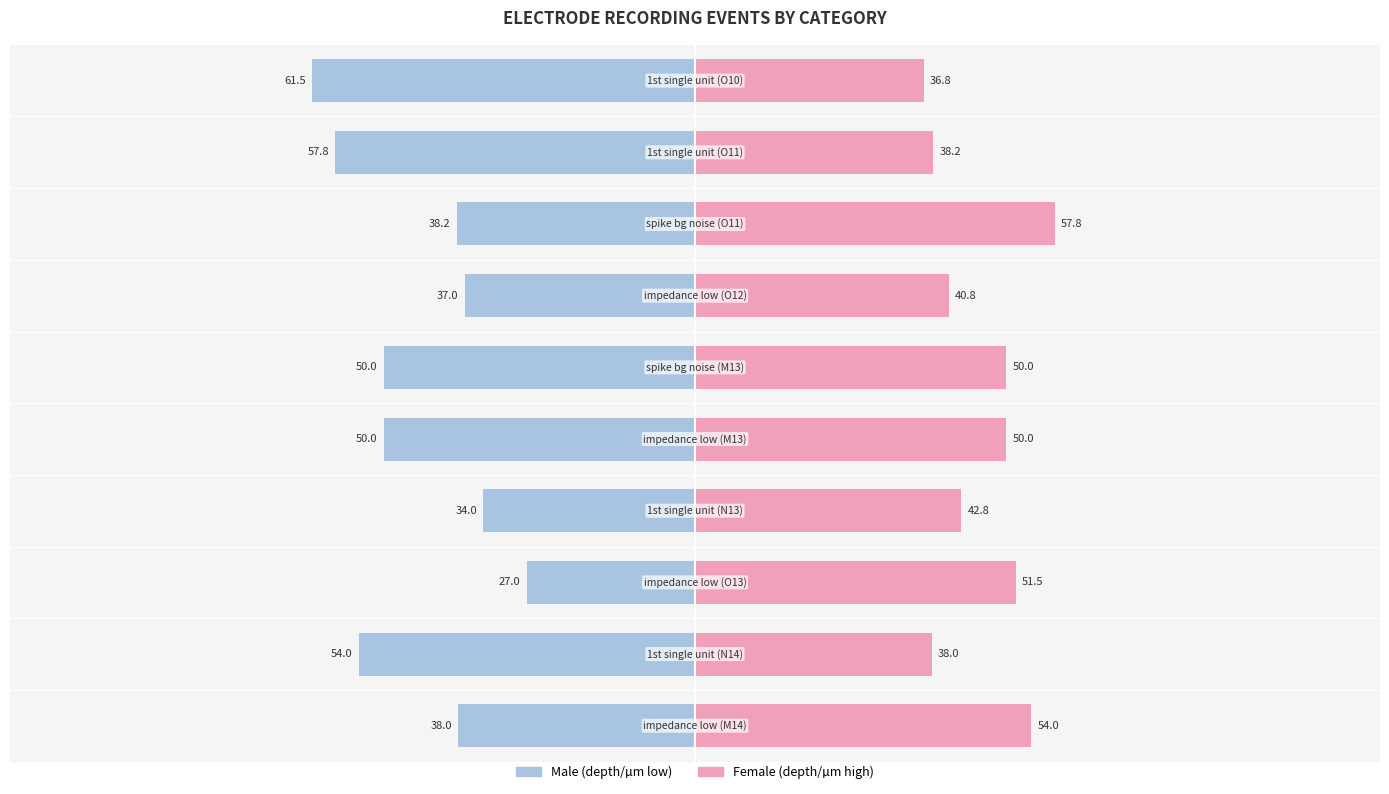

Does the chart contain stacked bars?

No